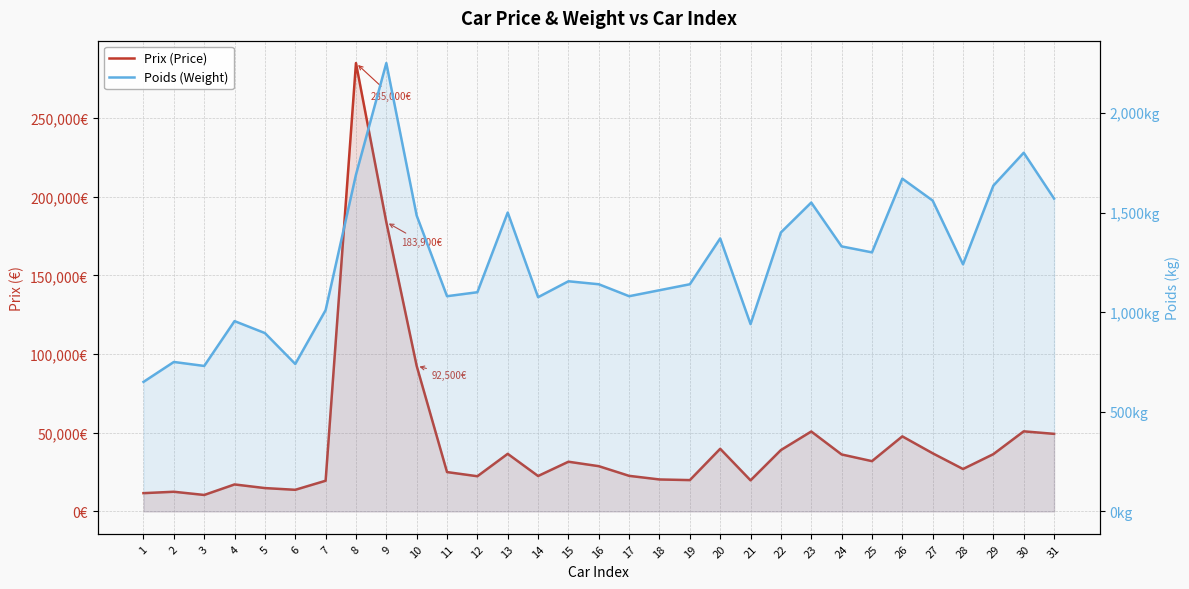

What is the approximate value of Poids (Weight) at 12, to the nearest 100?

1100